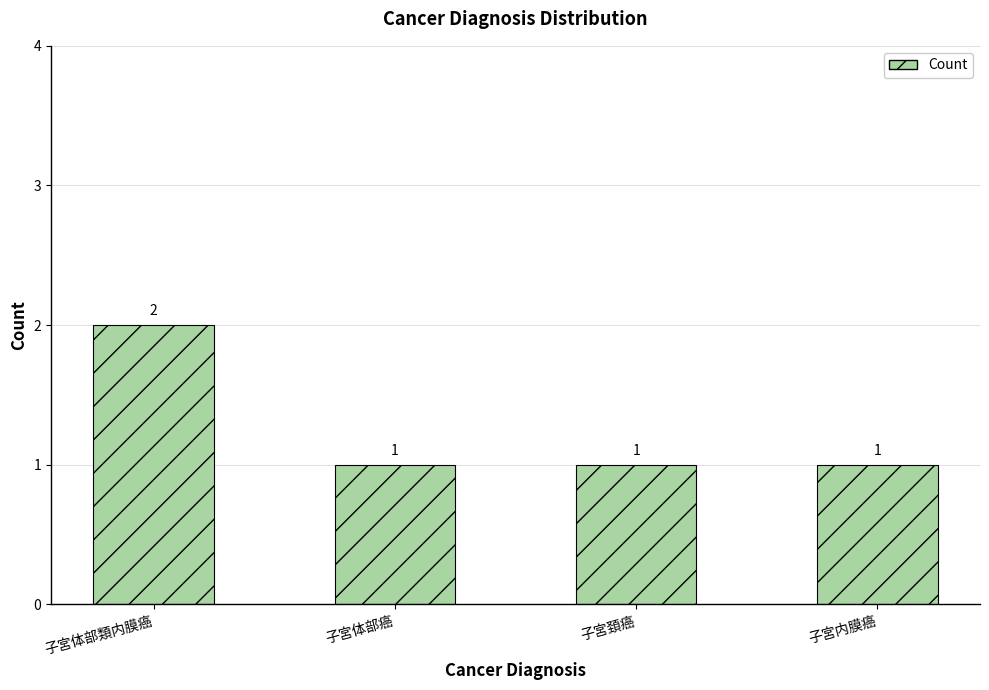

Are the bars grouped side by side (vs. stacked)?

No